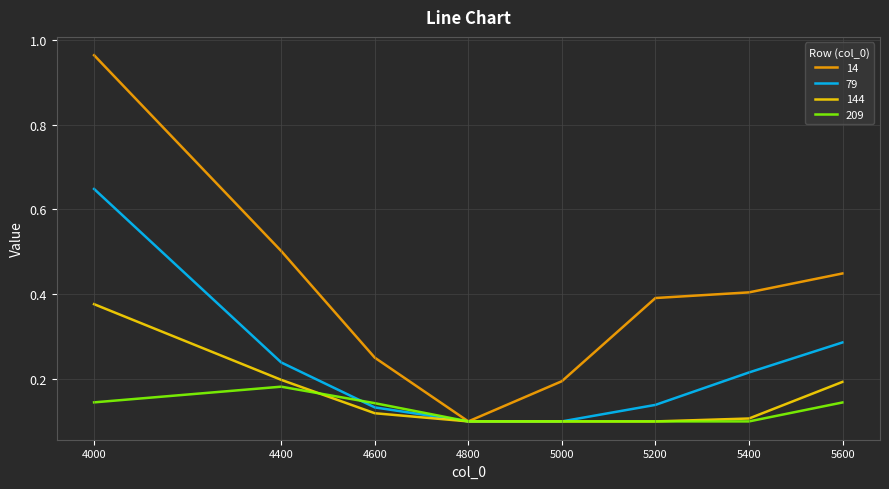

Rank the series at 5600 from highest to lowest value.

14, 79, 144, 209